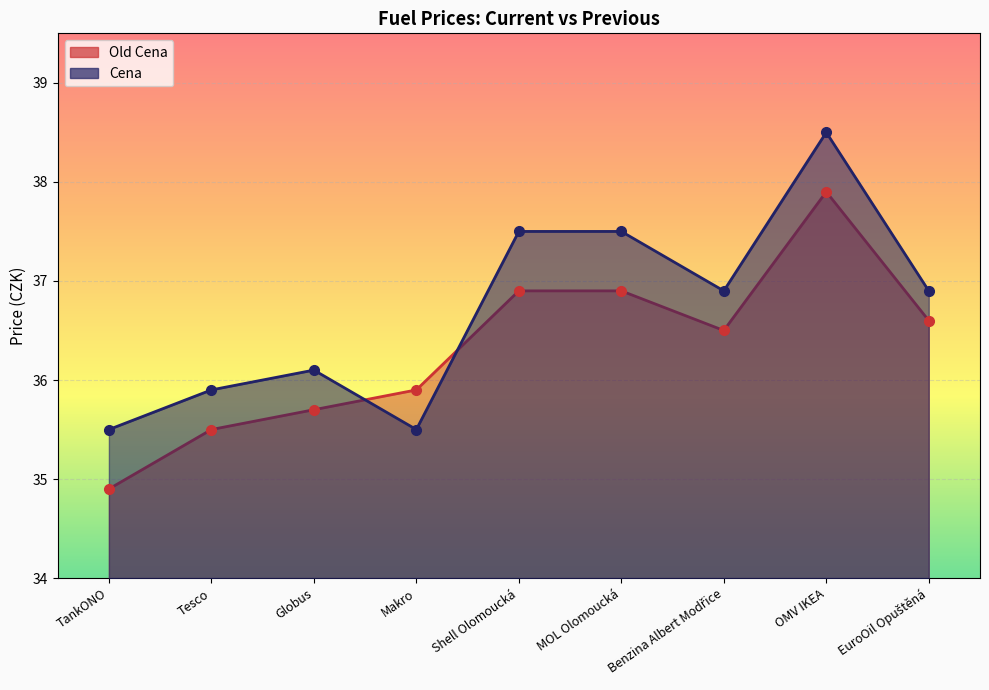

How many lines are shown in the chart?

2